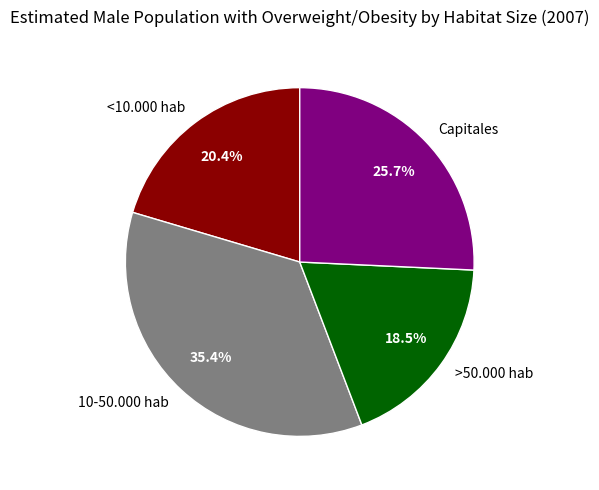

Approximately how many times larger is the value at >50.000 hab compared to Capitales?

0.7